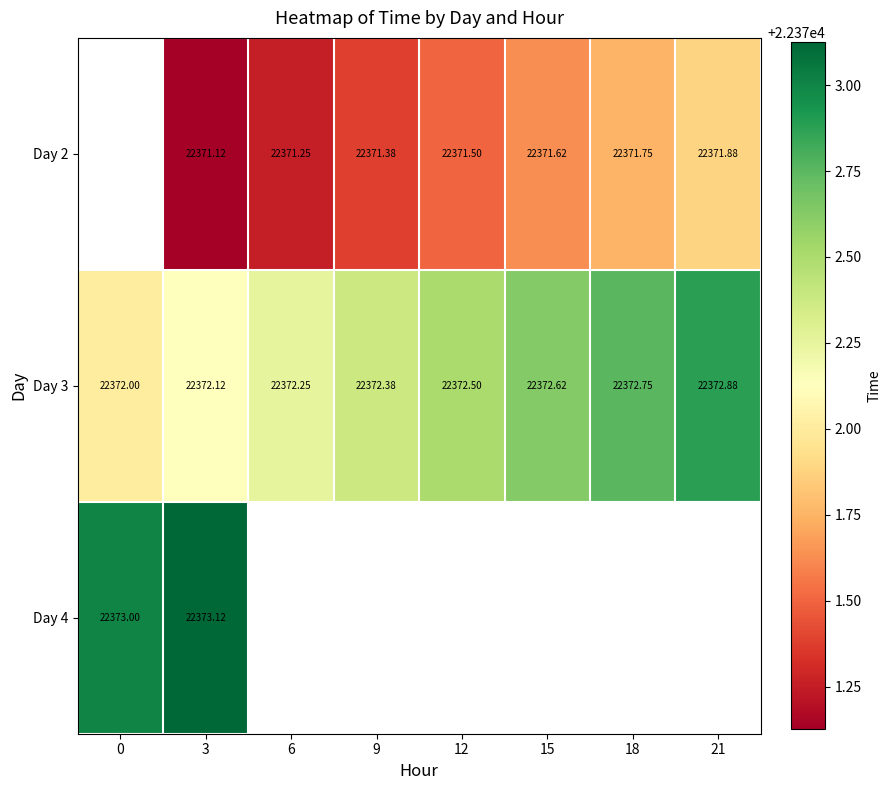

How many positive values does the Day 4 series have?

2